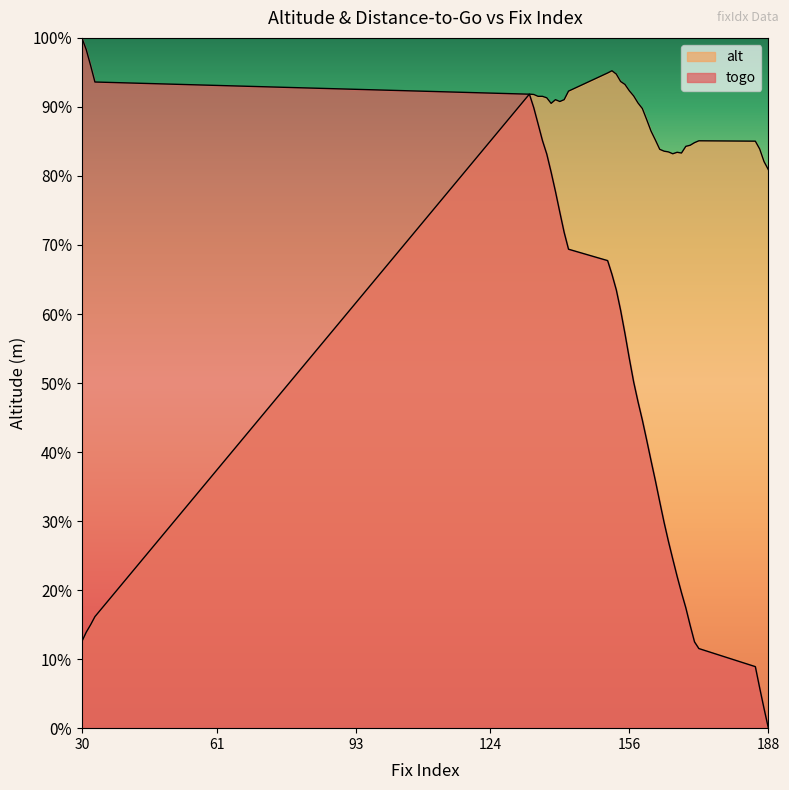

The value of alt at 186 is 508.8. True or false?

False